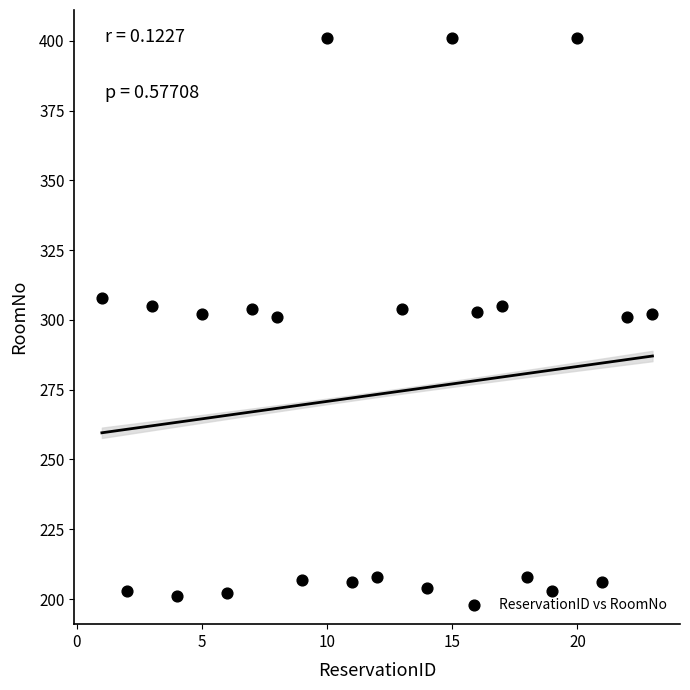

What is the range of X values (max minus min)?

22